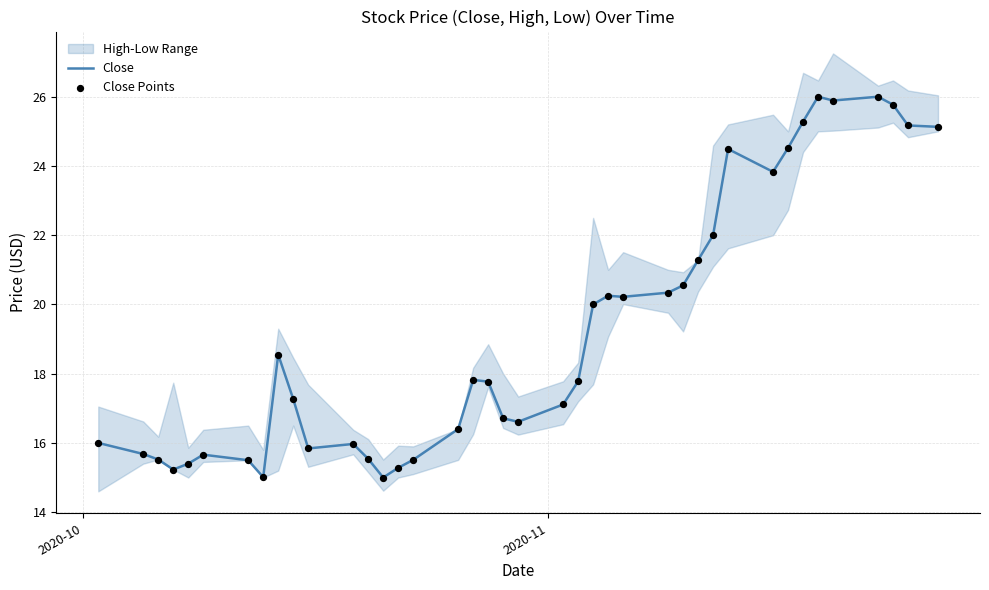

What is the lowest value of the Close series?

15.0